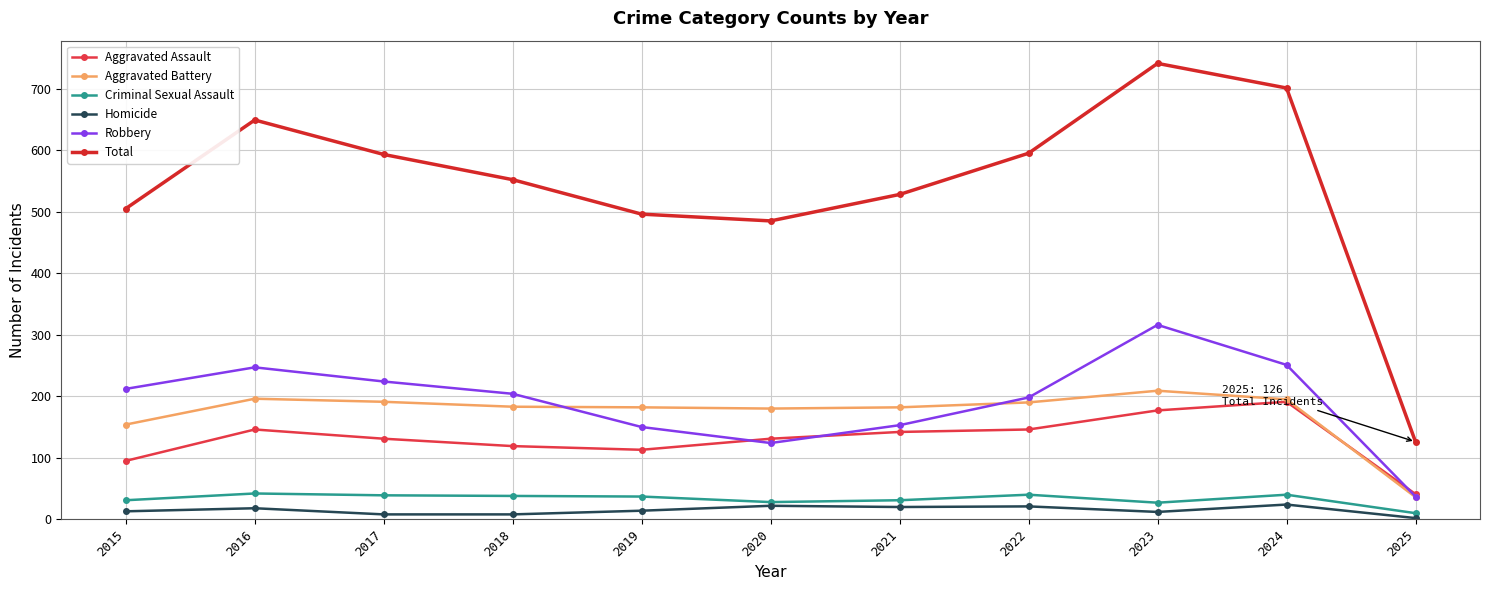

Reading left to right, what are all the values shown in this chart?

Aggravated Assault: 95	146	131	119	113	131	142	146	177	191	41
Aggravated Battery: 154	196	191	183	182	180	182	190	209	195	36
Criminal Sexual Assault: 31	42	39	38	37	28	31	40	27	40	10
Homicide: 13	18	8	8	14	22	20	21	12	24	2
Robbery: 212	247	224	204	150	124	153	198	316	251	37
Total: 505	649	593	552	496	485	528	595	741	701	126